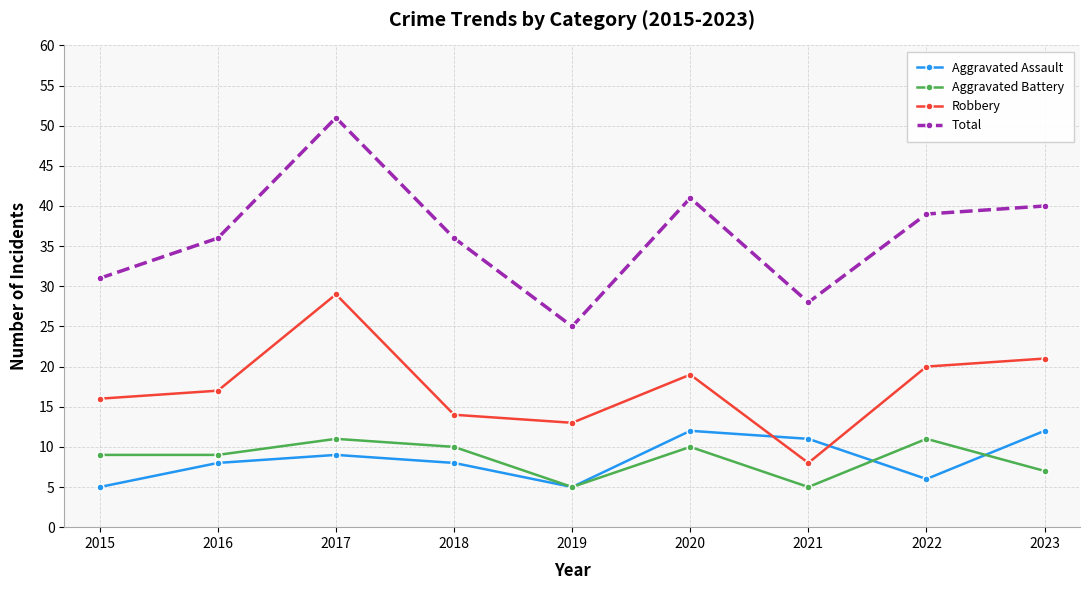

At which category is the sum across all series the highest?

2017